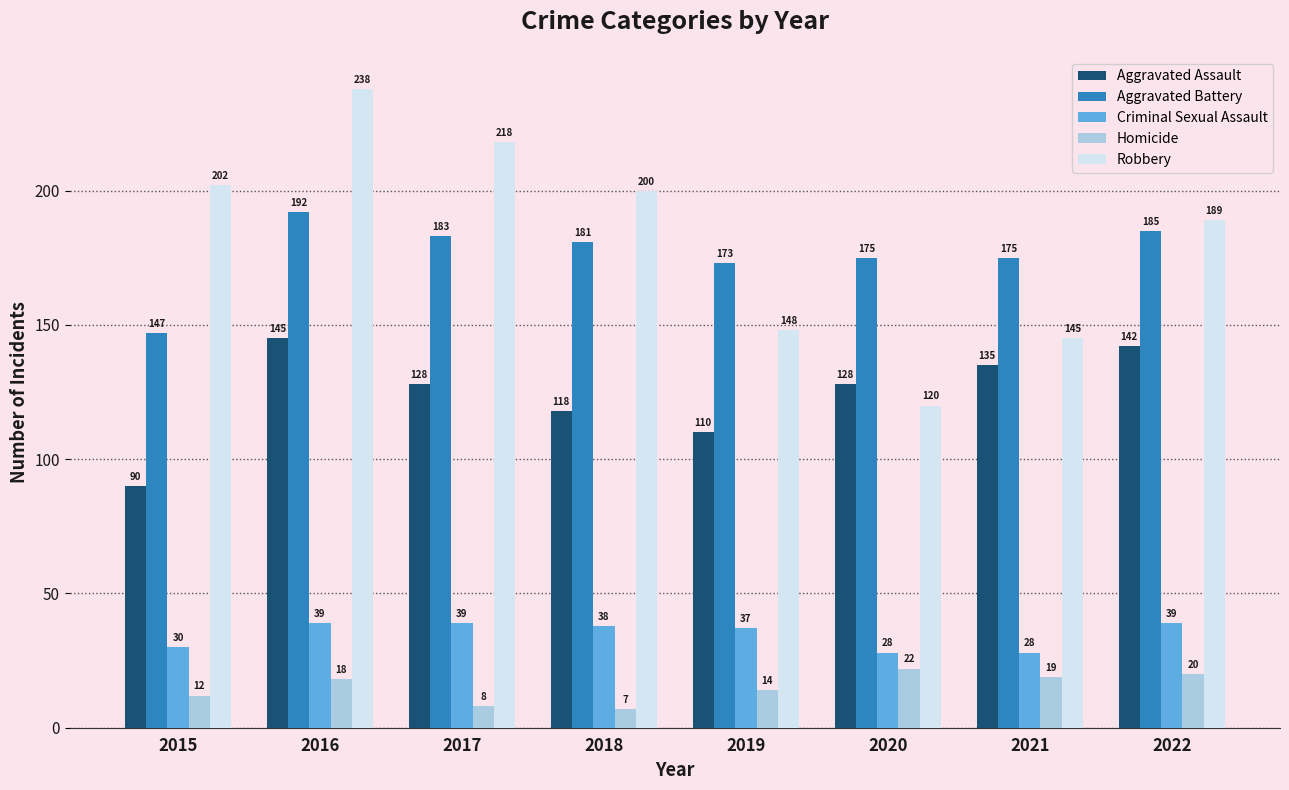

Reading left to right, list all the values displayed in this chart.

Aggravated Assault: 2015=90	2016=145	2017=128	2018=118	2019=110	2020=128	2021=135	2022=142
Aggravated Battery: 2015=147	2016=192	2017=183	2018=181	2019=173	2020=175	2021=175	2022=185
Criminal Sexual Assault: 2015=30	2016=39	2017=39	2018=38	2019=37	2020=28	2021=28	2022=39
Homicide: 2015=12	2016=18	2017=8	2018=7	2019=14	2020=22	2021=19	2022=20
Robbery: 2015=202	2016=238	2017=218	2018=200	2019=148	2020=120	2021=145	2022=189